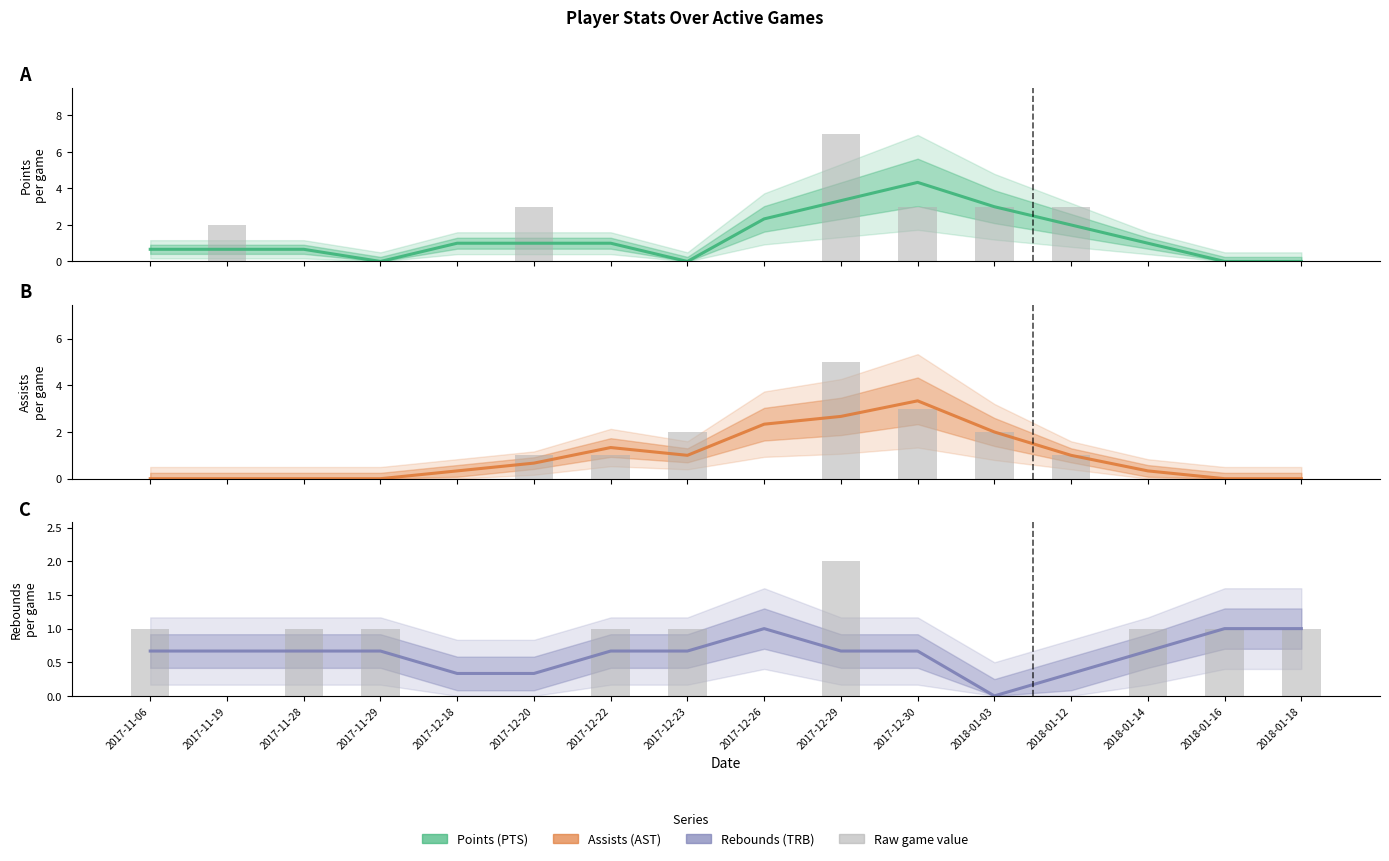

The value of PTS raw at 2018-01-12 is 3.0. True or false?

True